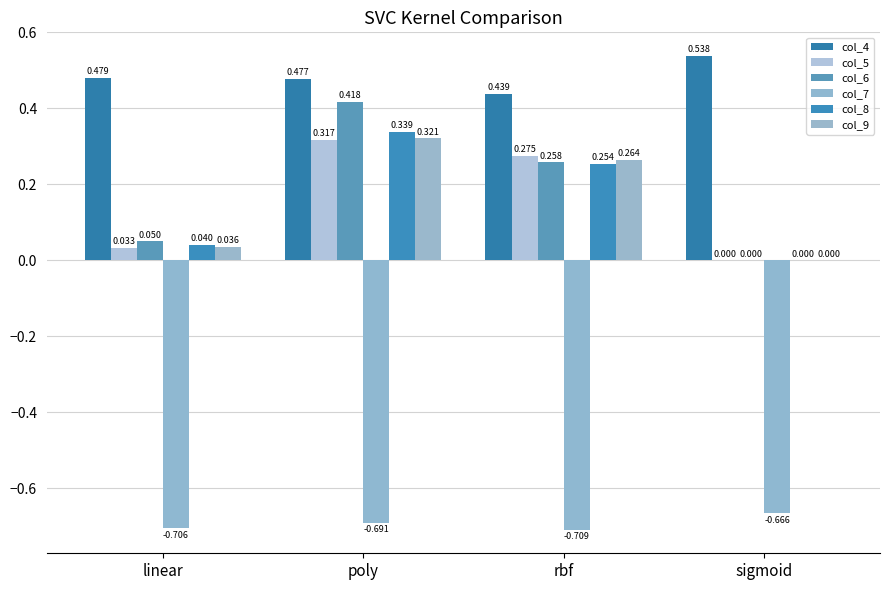

Which series has the widest spread of values?

col_6